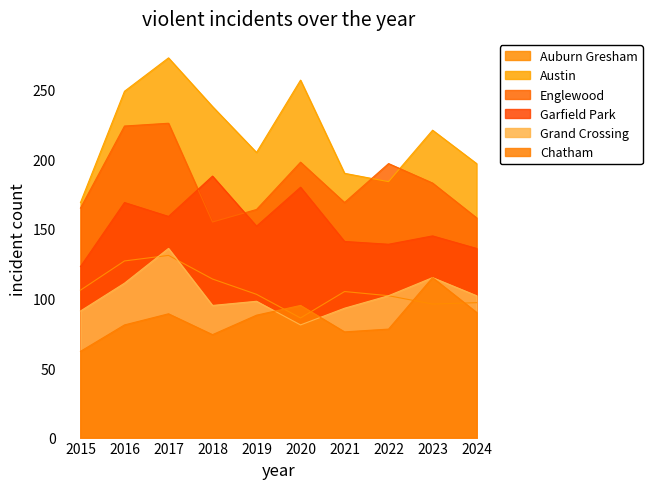

True or false: Garfield Park has more than 1 interior local peaks.

True